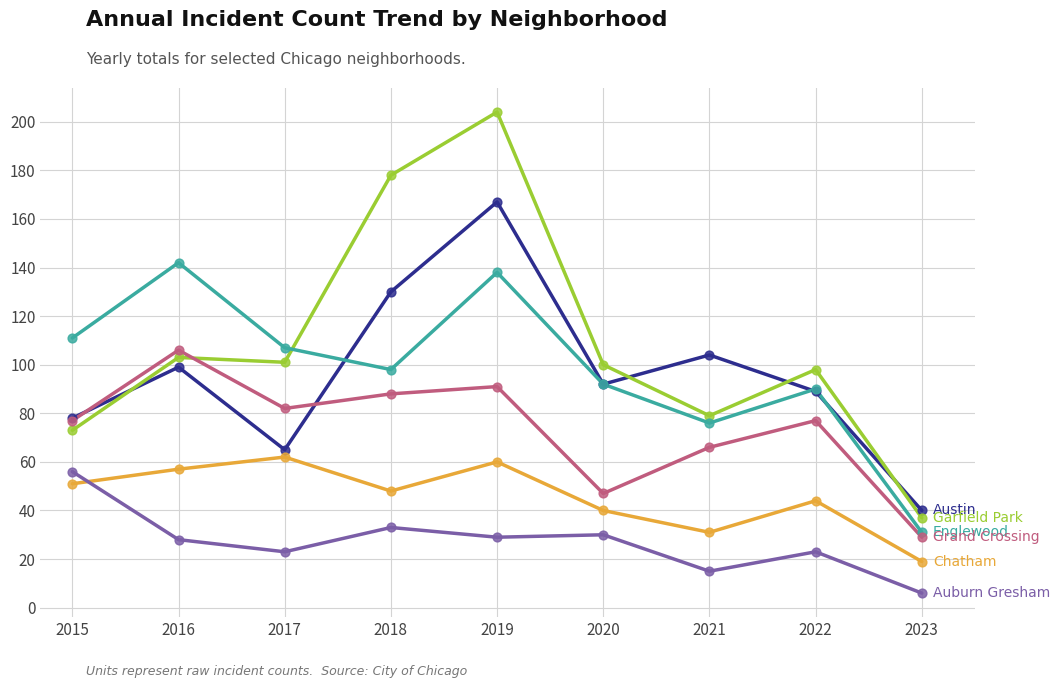

What is the difference between the highest and lowest values at 2016?

114